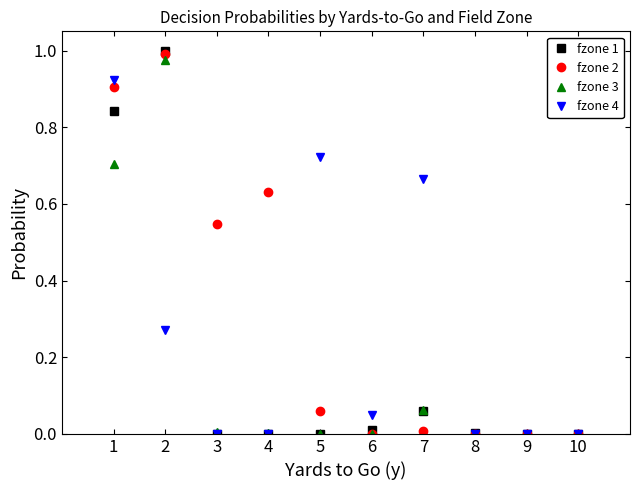

The value of fzone 3 at 10 is 0.0. True or false?

True